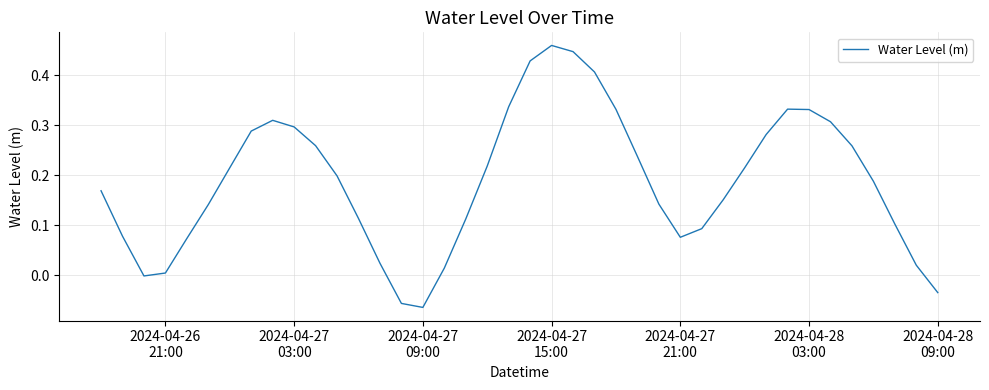

Reading right to left, list all the values displayed in this chart.

-0.0	0.0	0.1	0.2	0.3	0.3	0.3	0.3	0.3	0.2	0.2	0.1	0.1	0.1	0.2	0.3	0.4	0.4	0.5	0.4	0.3	0.2	0.1	0.0	-0.1	-0.1	0.0	0.1	0.2	0.3	0.3	0.3	0.3	0.2	0.1	0.1	0.0	-0.0	0.1	0.2